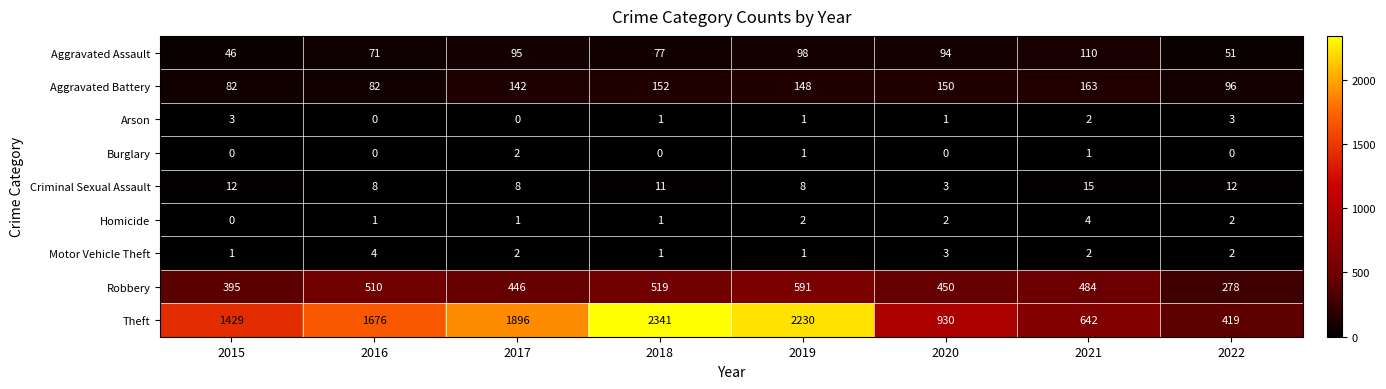

What is the difference between the highest and lowest values at 2017?

1896